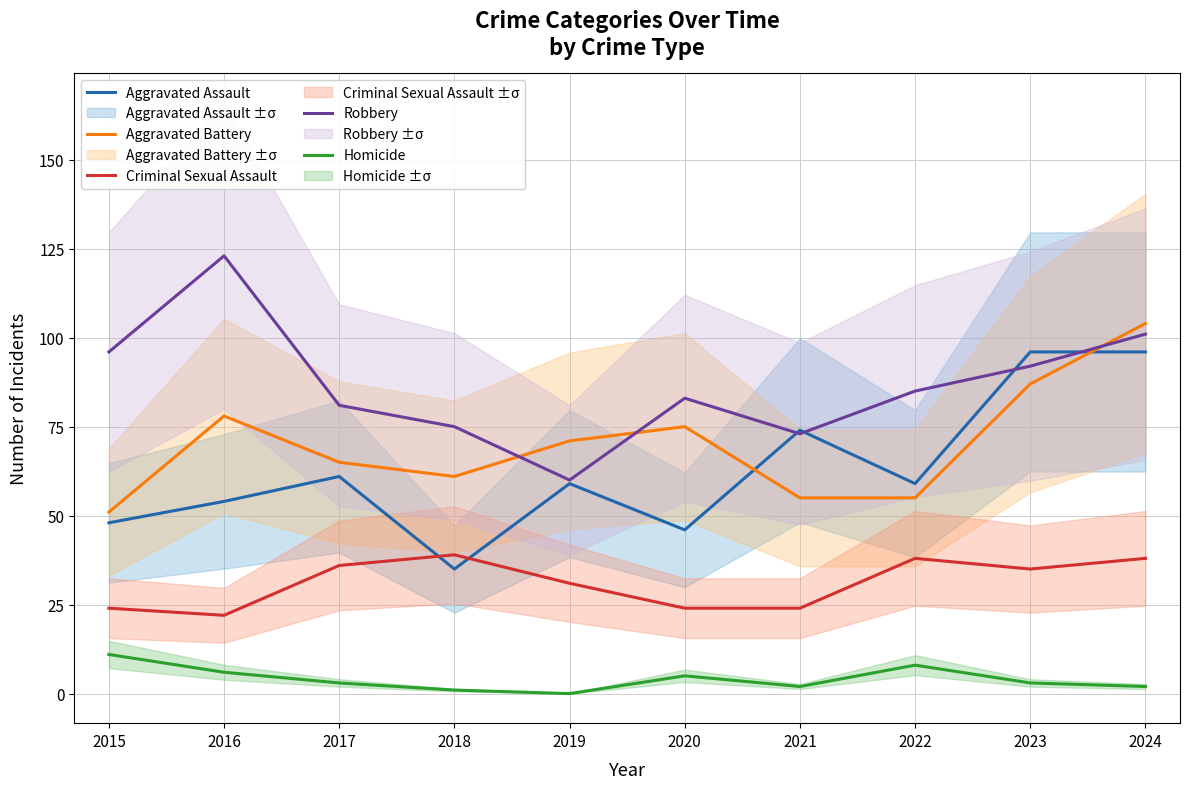

What are all the series names shown in the legend?

Aggravated Assault, Aggravated Battery, Criminal Sexual Assault, Robbery, Homicide